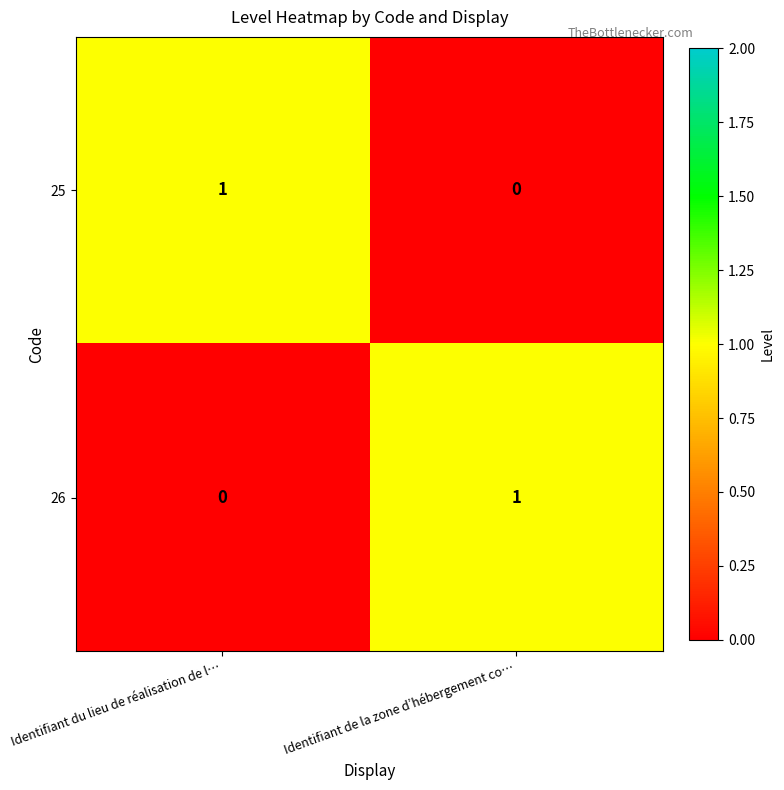

Which category has the highest value in the 25 series?

Identifiant du lieu de réalisation de l…